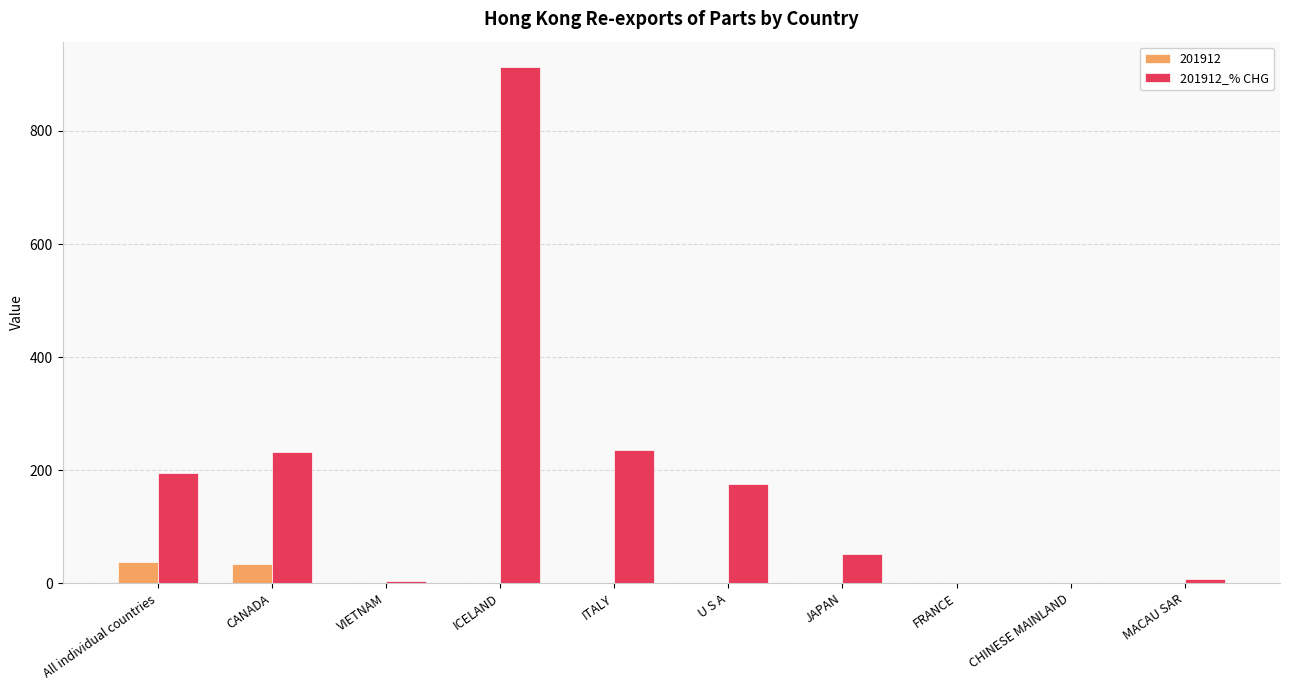

The value of 201912_% CHG at FRANCE is -600.4. True or false?

False